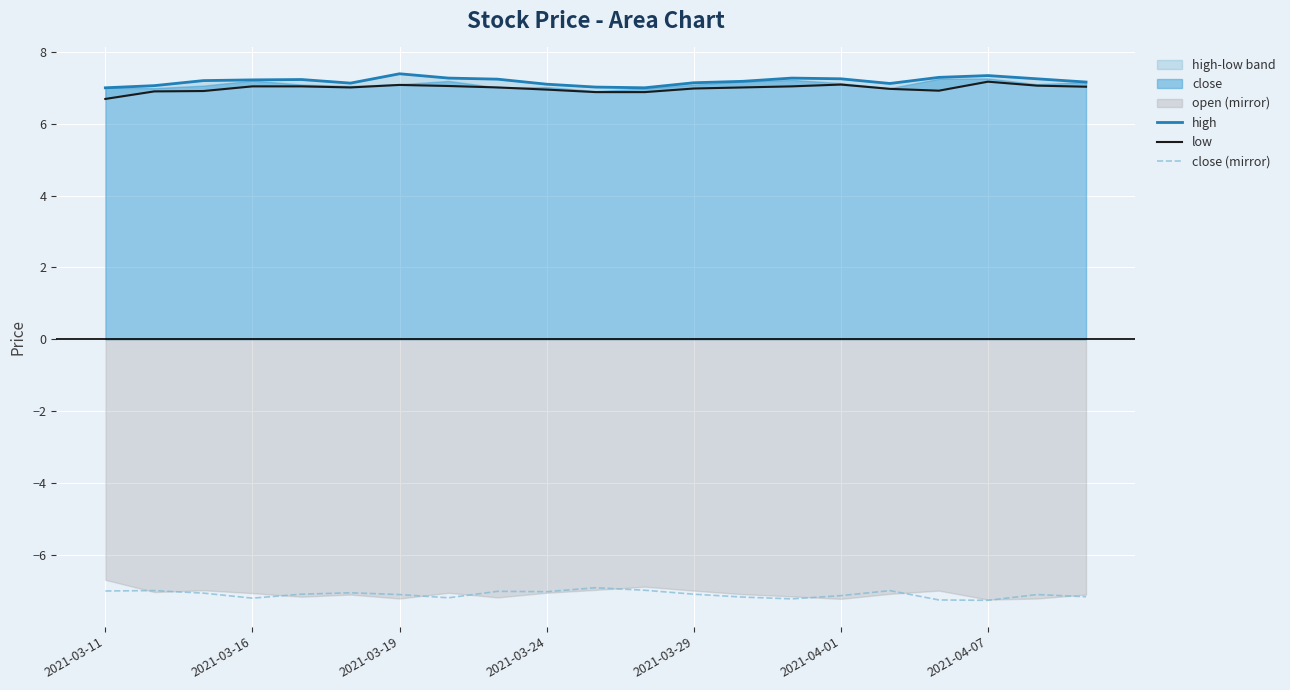

What value does the high series have at 7?

7.3